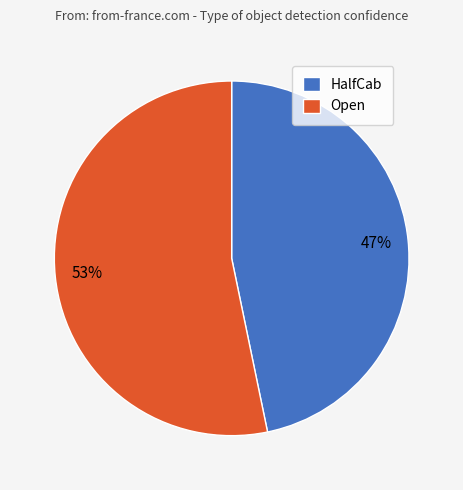

Combined, do HalfCab and Open account for over 50%?

Yes